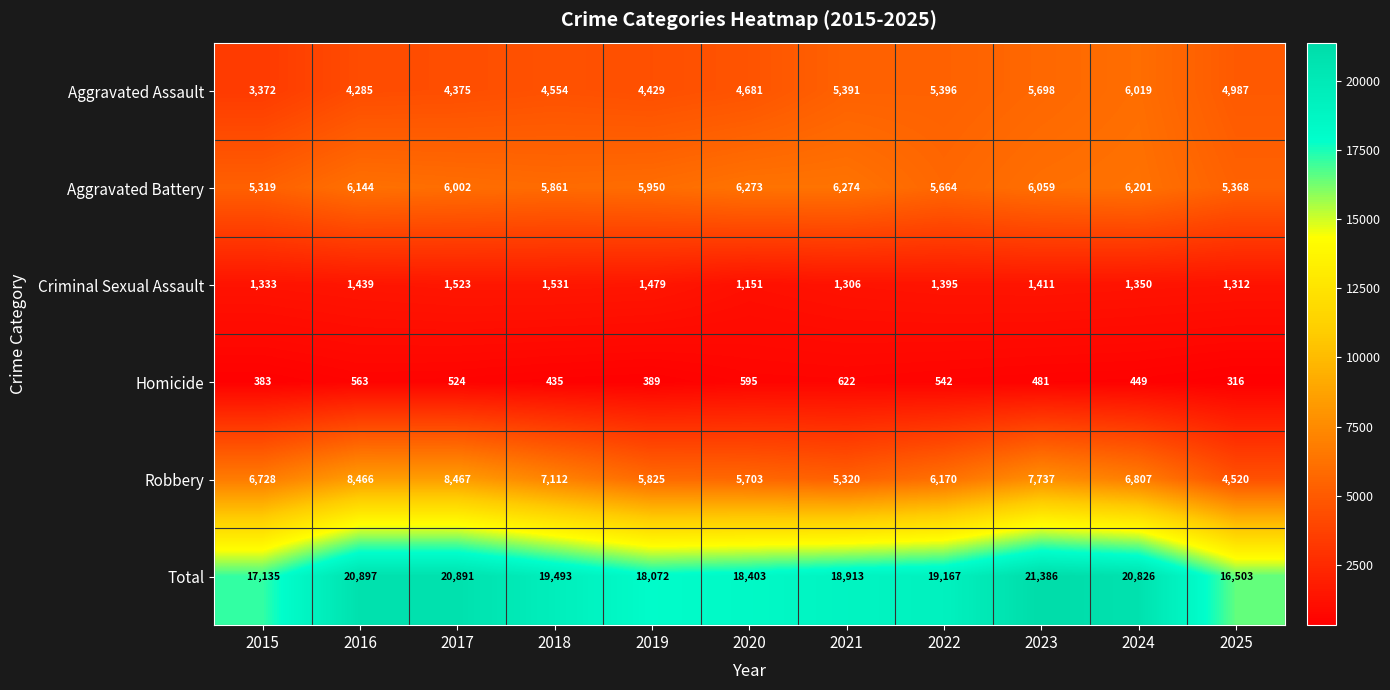

Which series has the largest range (max minus min)?

Total